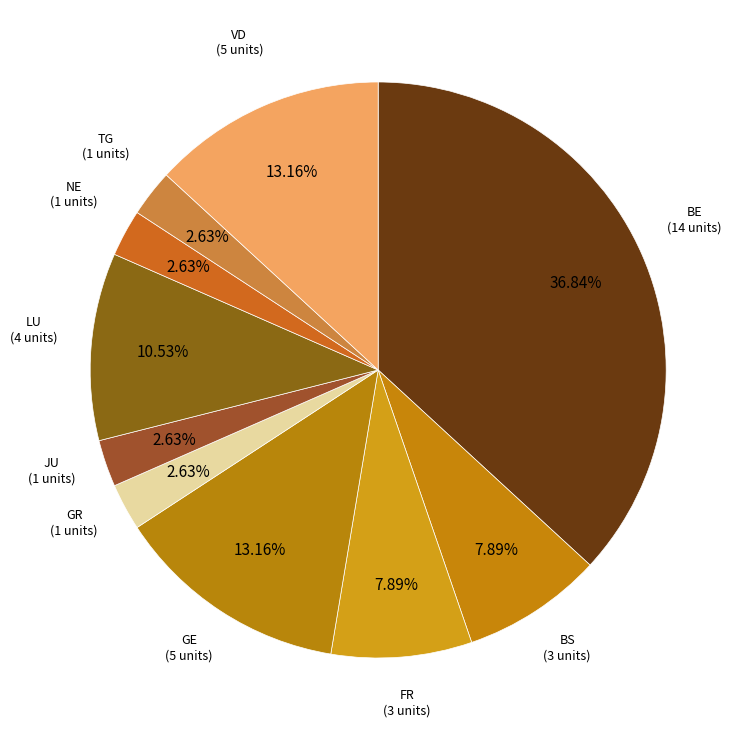

How many slices are in this pie chart?

10